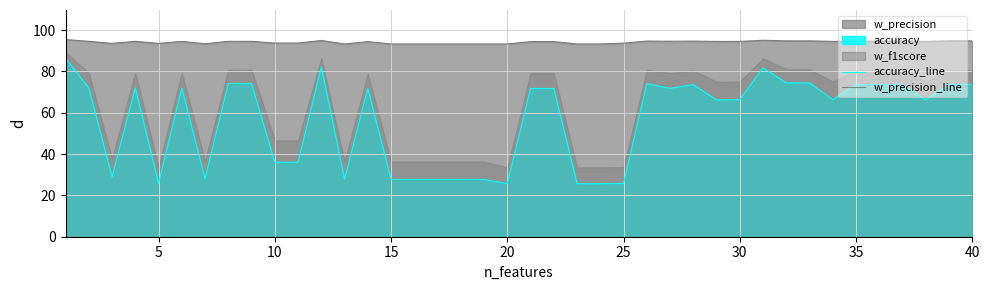

What is the minimum value for accuracy_line?

25.6